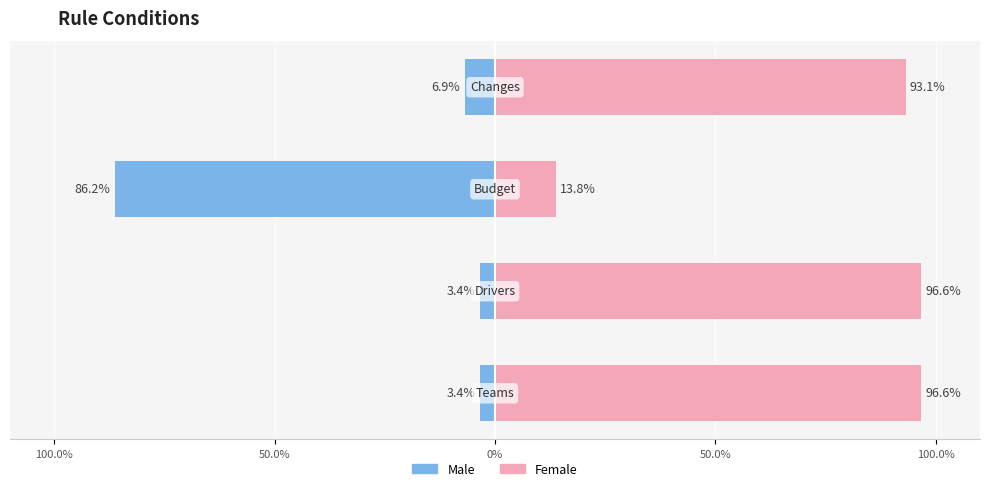

Reading left to right, what are all the values shown in this chart?

Male: -3.4	-3.4	-86.2	-6.9
Female: 96.6	96.6	13.8	93.1